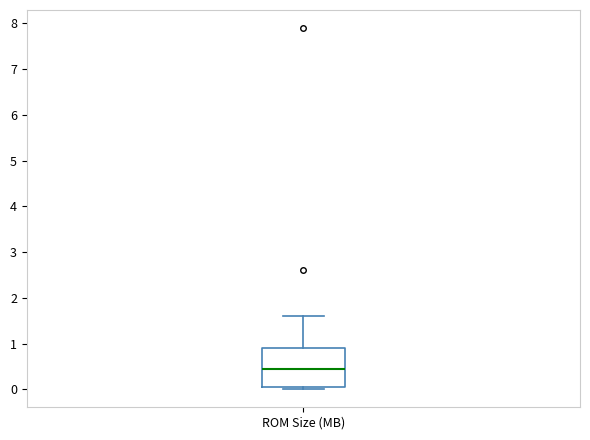

Where does the upper whisker of the box for ROM Size (MB) end on the y-axis? The values are not printed on the chart, so give them approximately, as read against the axis.

1.6